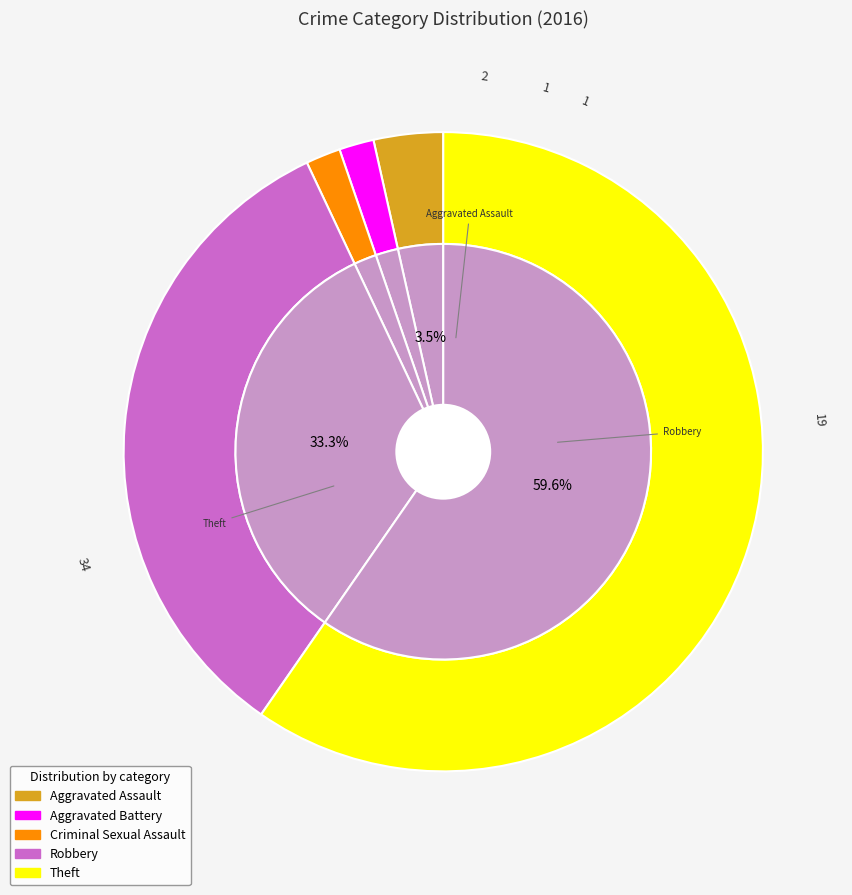

How many segments does this pie chart have?

5